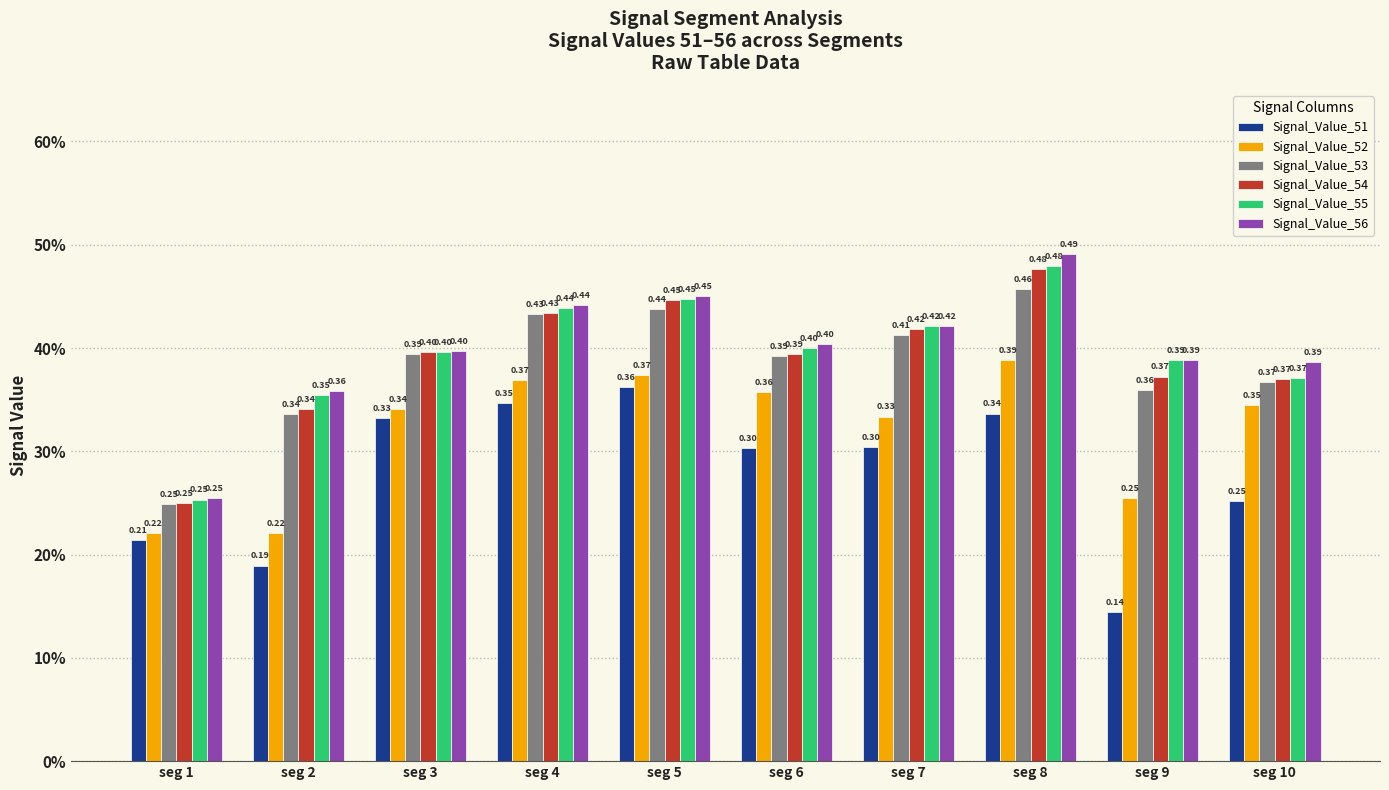

Are the bars horizontal?

No